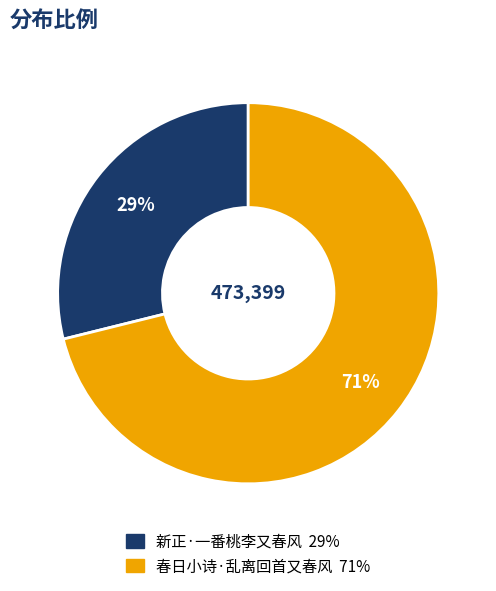

What is the largest slice in the pie chart?

春日小诗·乱离回首又春风